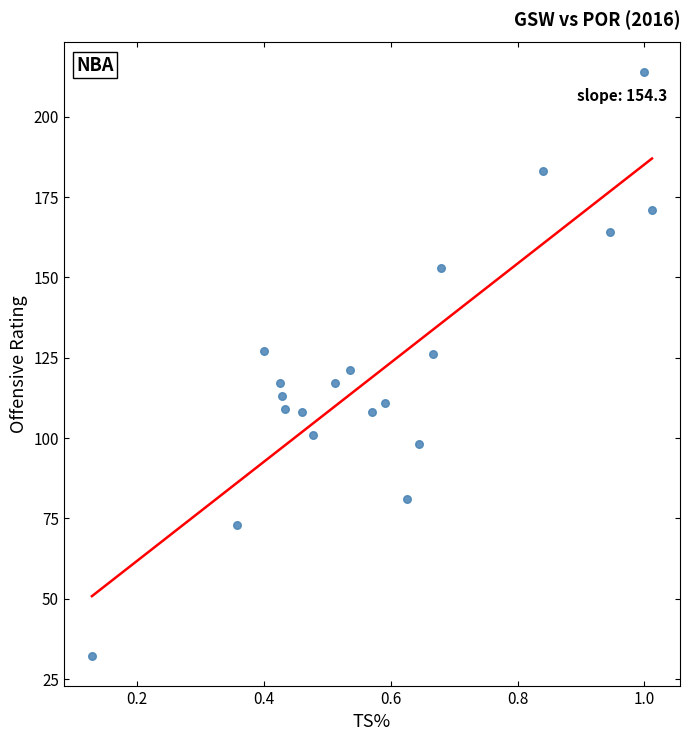

What is the range of Y values (max minus min)?

182